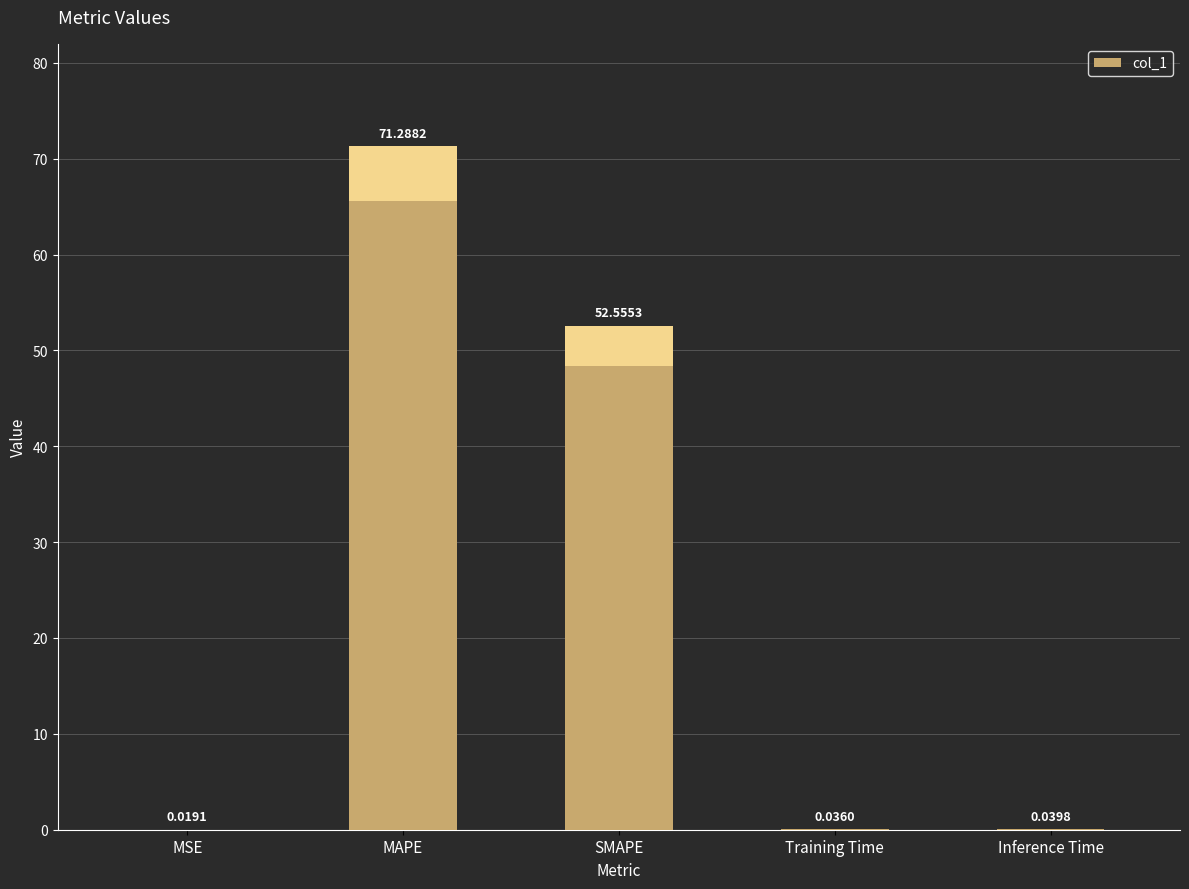

At which category does the chart reach its minimum across all series?

MSE